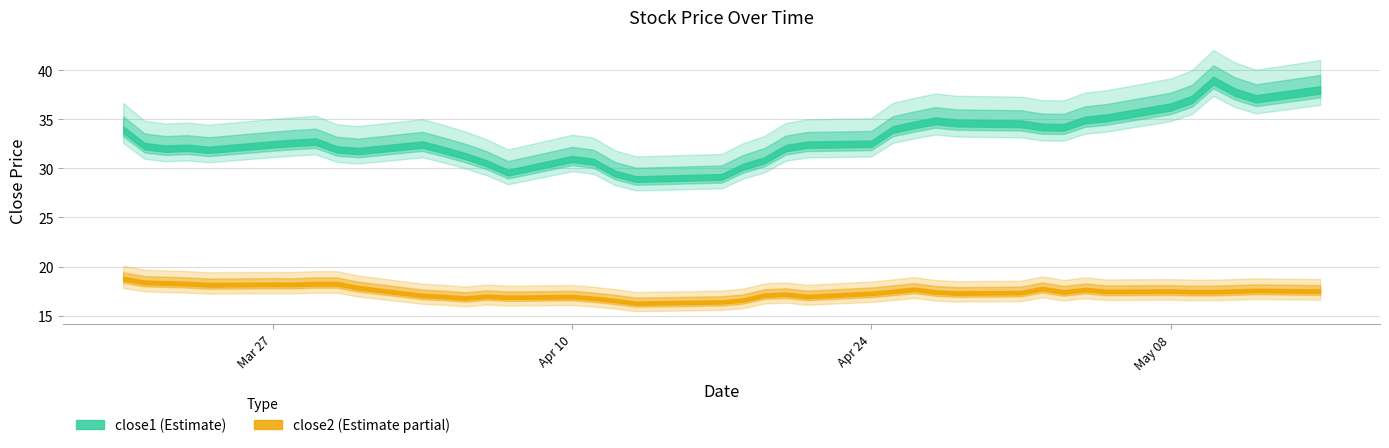

How many values in the close1 series exceed 32?

25